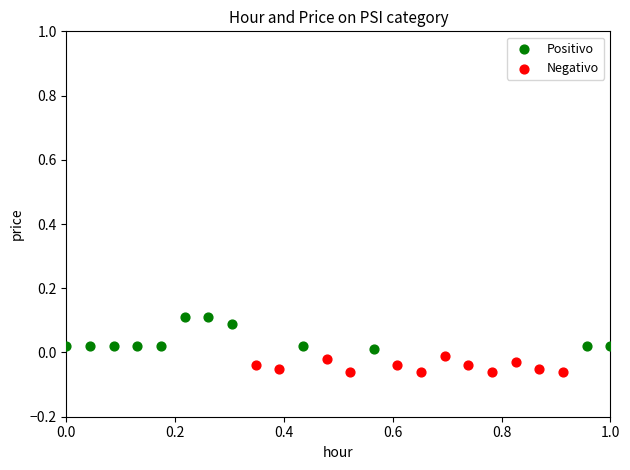

Which series has the widest spread of Y values?

Positivo